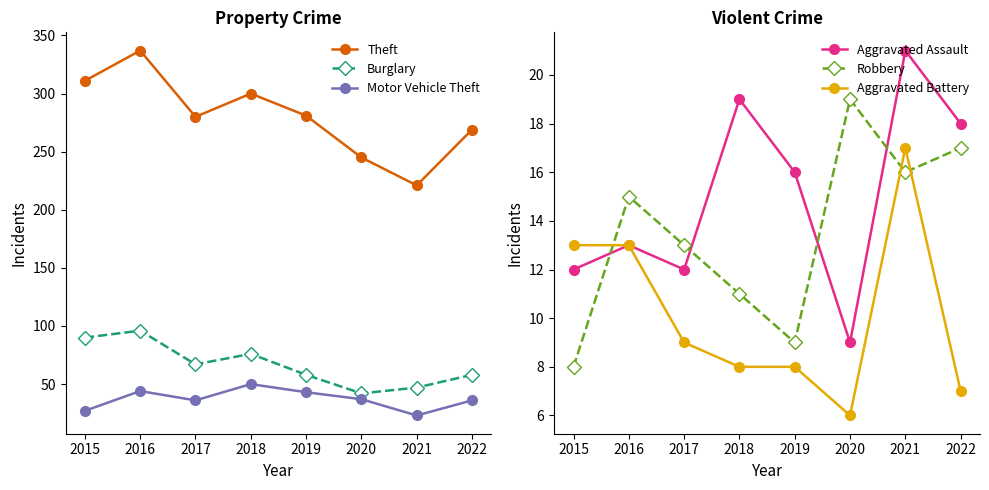

Which series has the largest range (max minus min)?

Theft